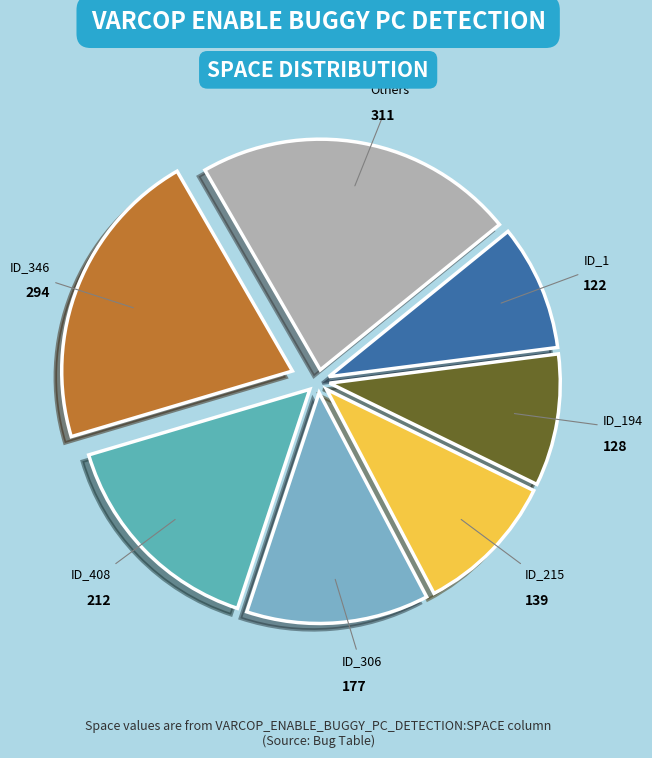

Count the number of slices in the pie.

7